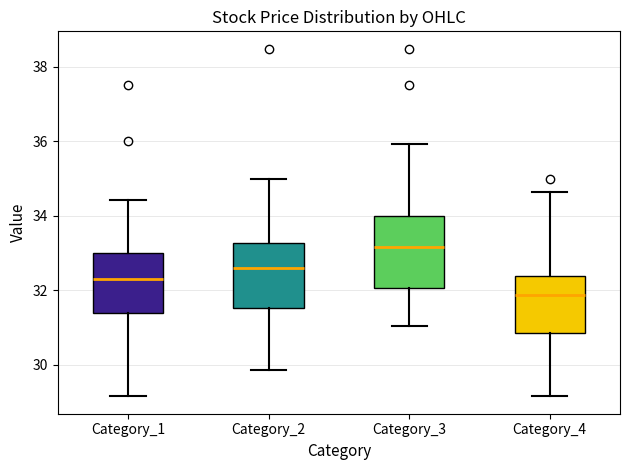

Which box has the highest median line?

Category_3